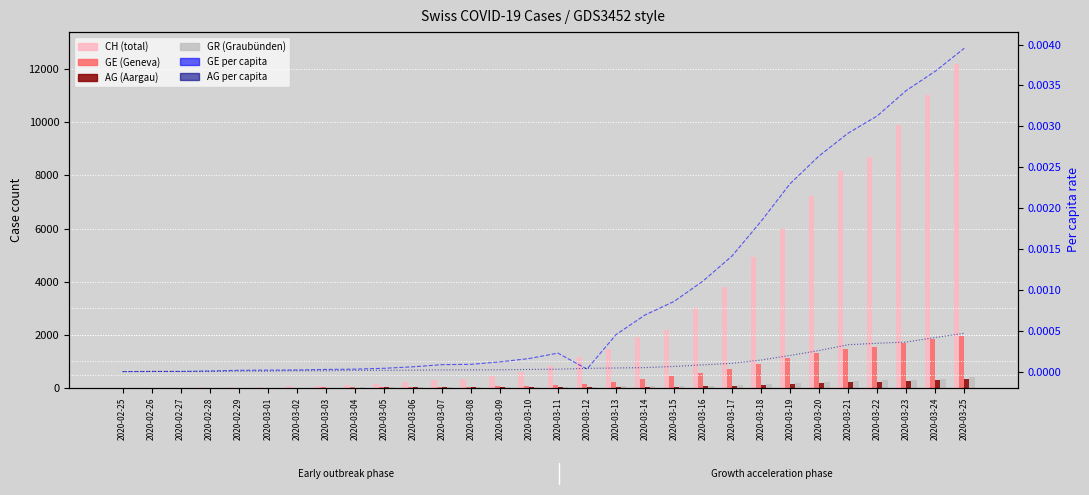

Where is GE nearest to the value 979?

2020-03-18